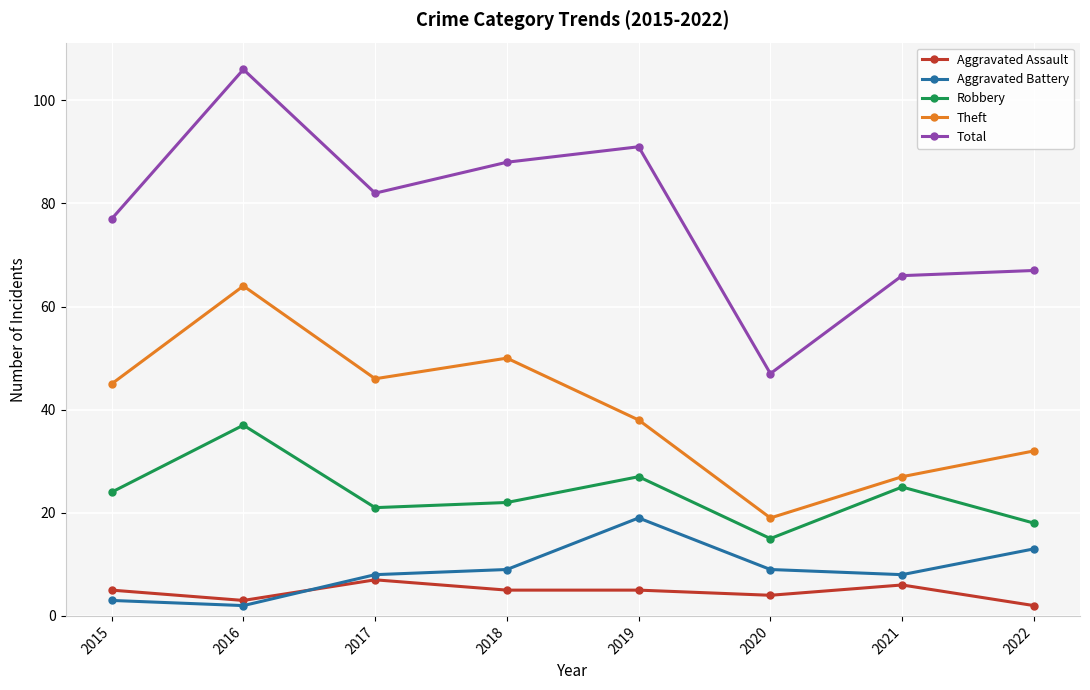

What is the minimum value for Aggravated Assault?

2